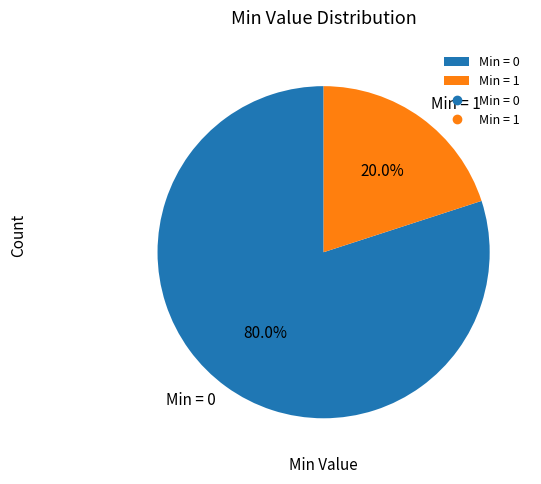

To the nearest percent, what is the average slice percentage?

50%